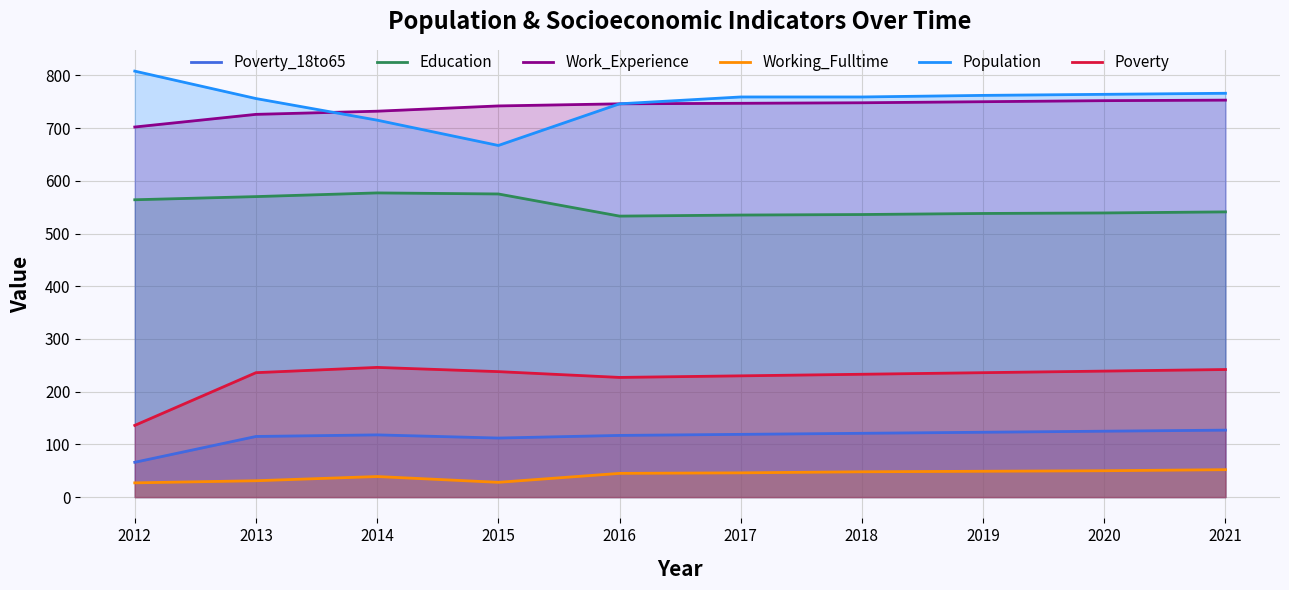

What is the difference between the second highest and minimum values in the Poverty_18to65 series?

59